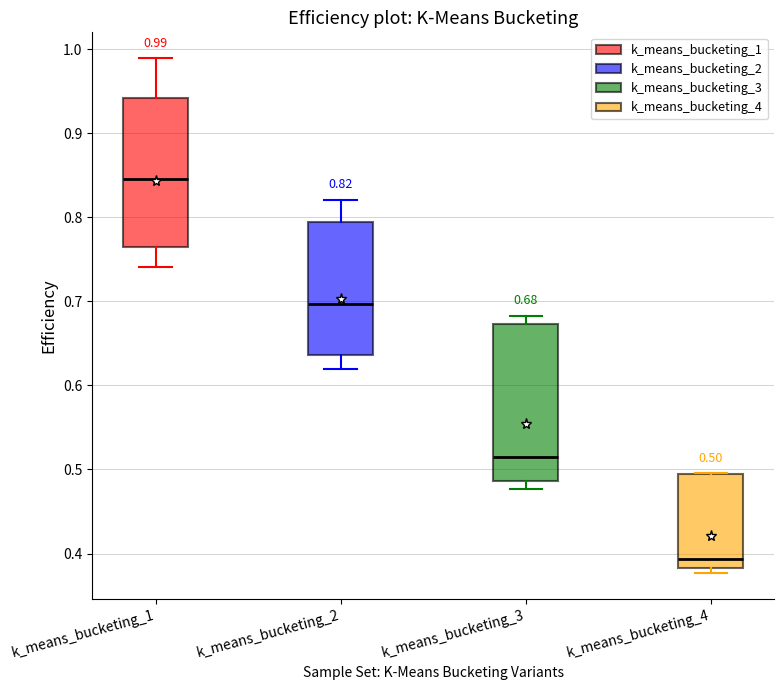

Which box's median line is the lowest?

k_means_bucketing_4